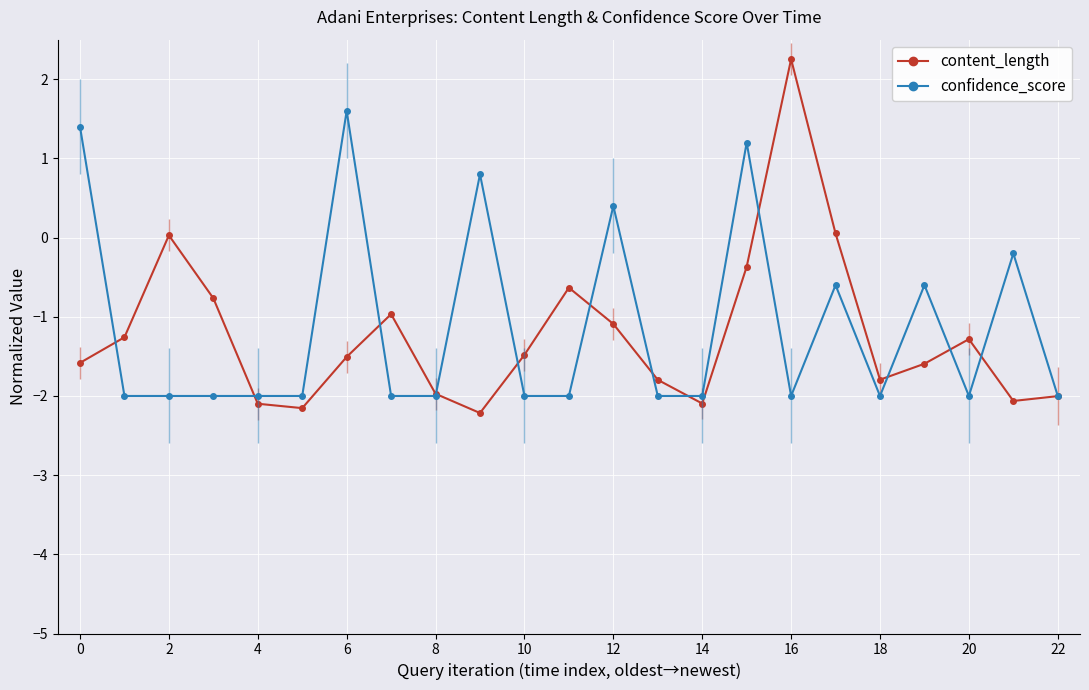

True or false: content_length has more than 1 interior local peaks.

True